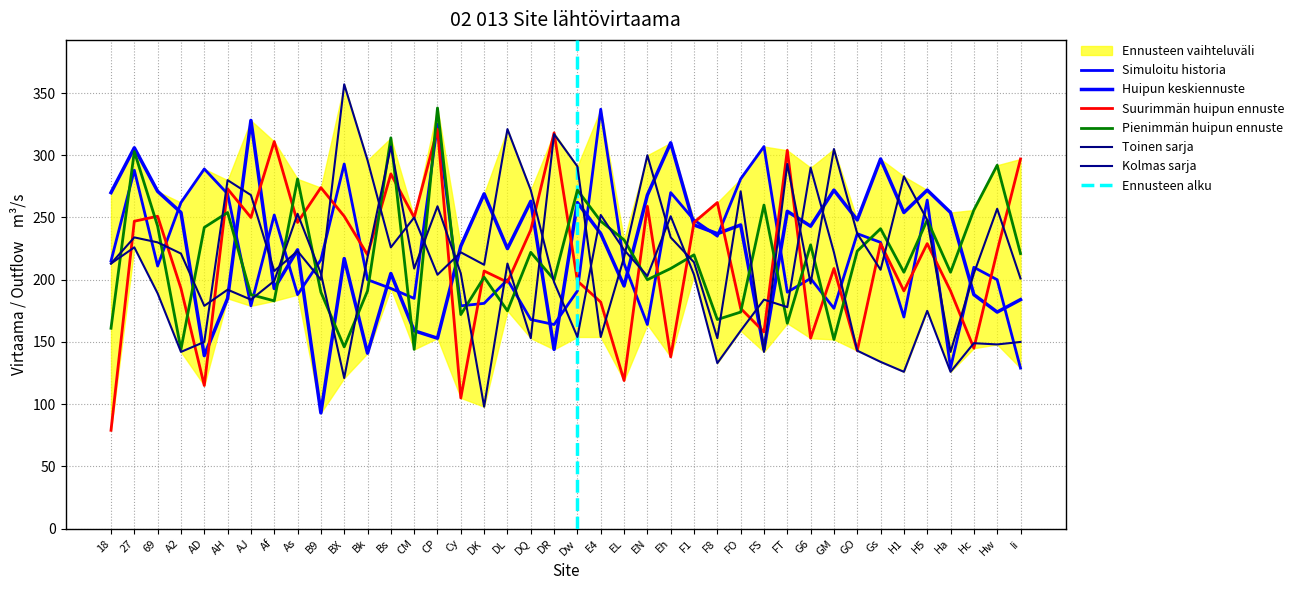

In CS, how many points are lower than both neighbors (excluding endpoints)?

12